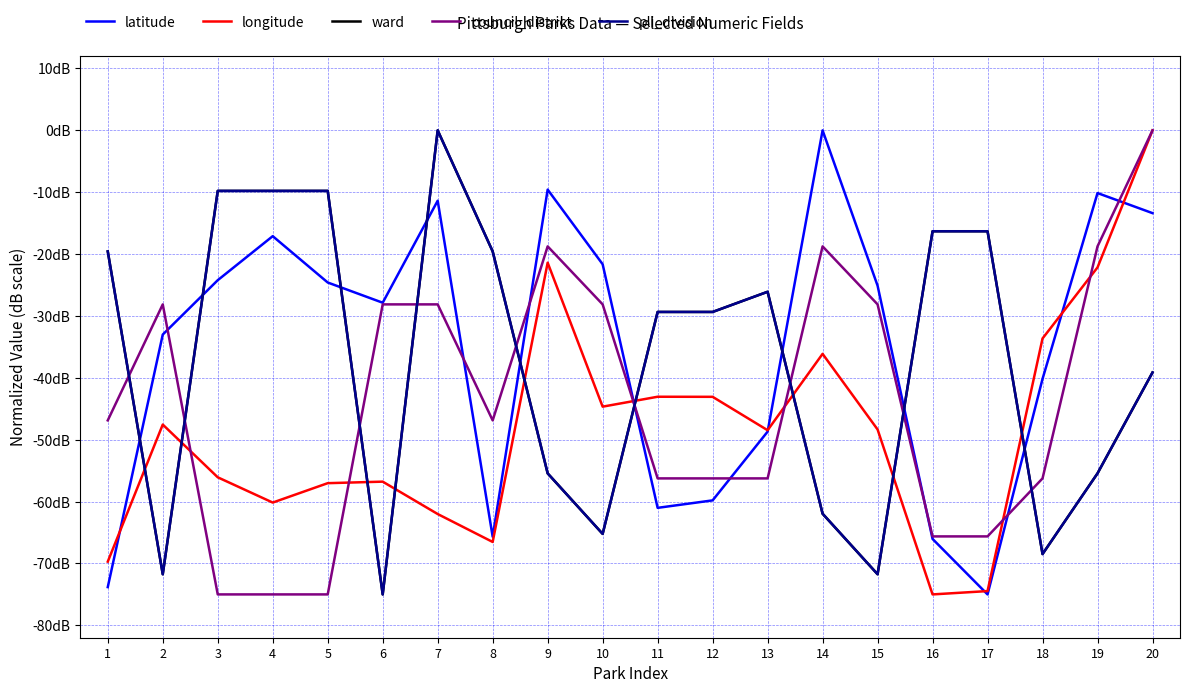

The value of latitude at 10 is -35.7. True or false?

False